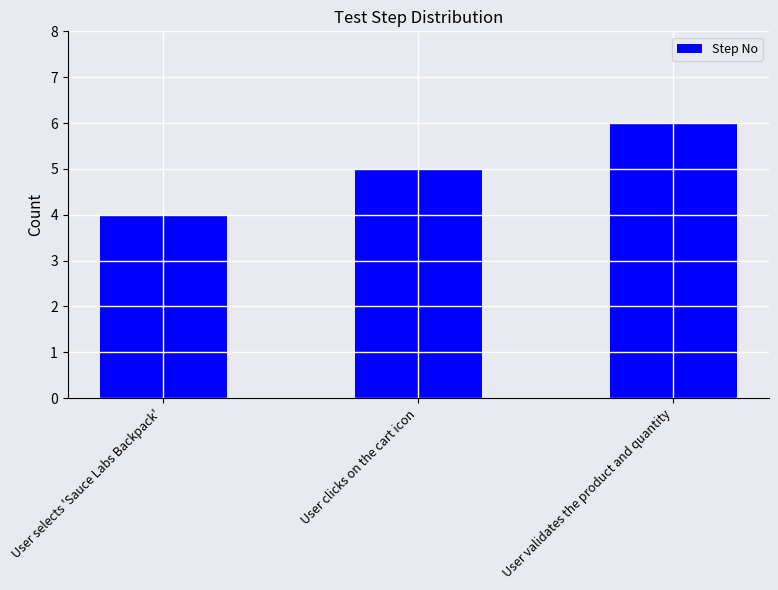

What is the difference between the maximum and minimum values?

2